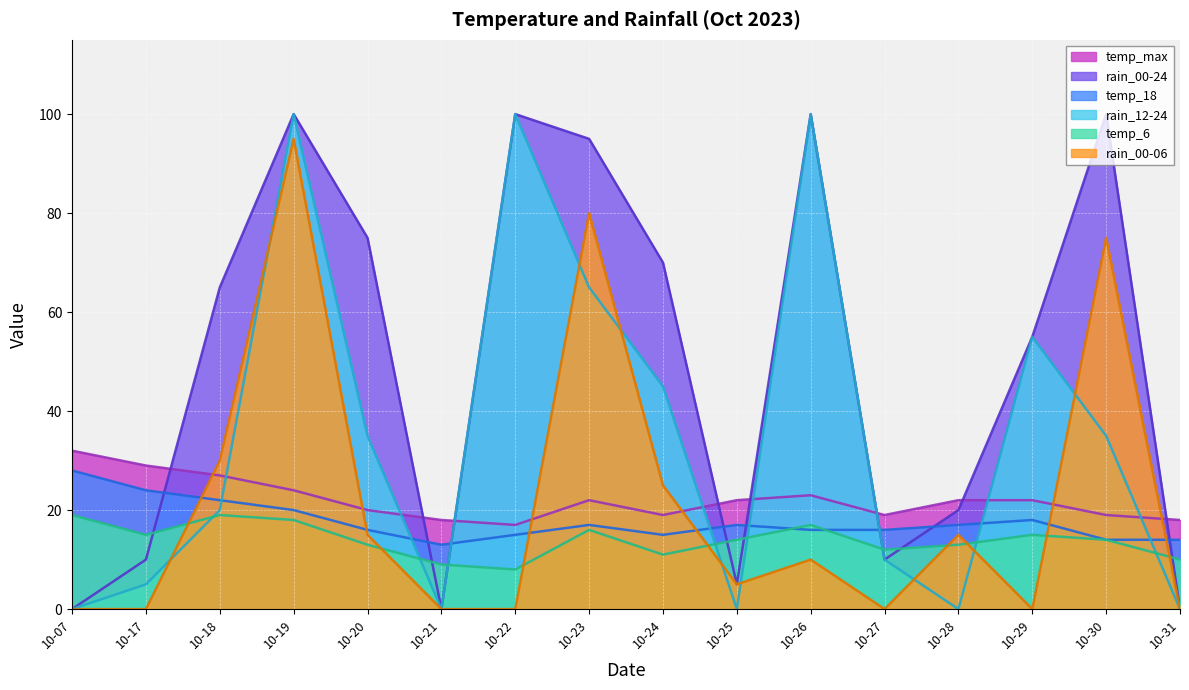

How many times do rain_12-24 and temp_18 cross each other?

8